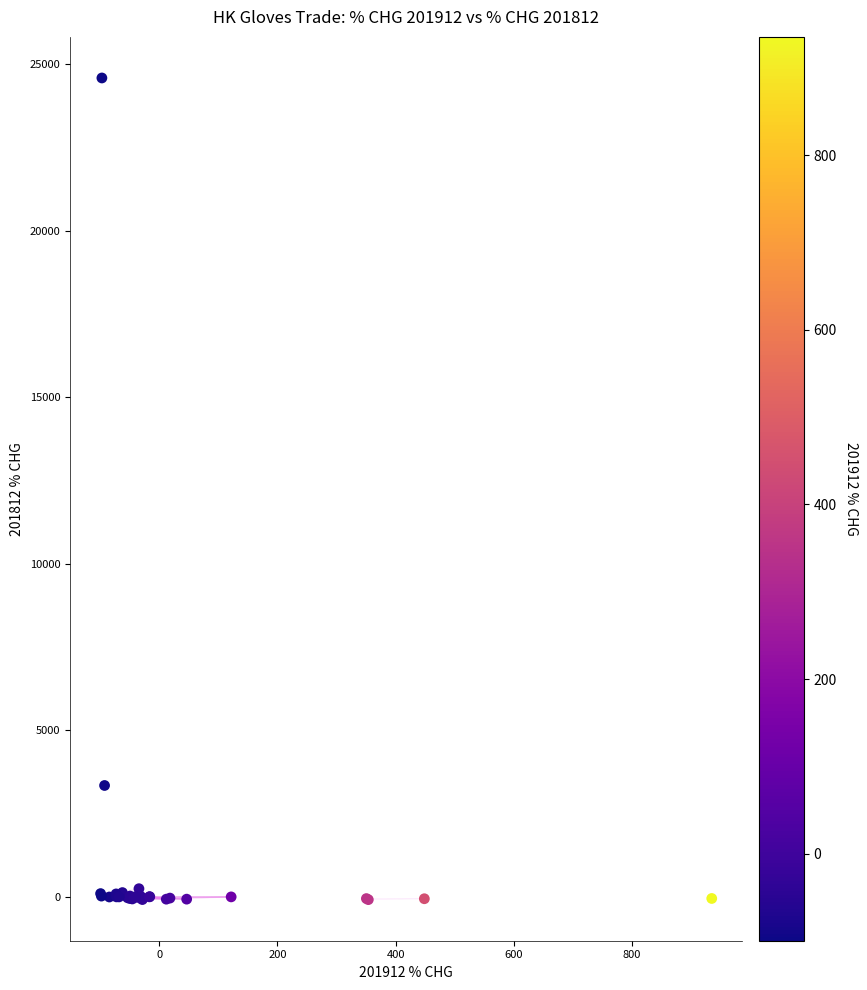

What Y value in the scatter plot is closest to 12248?

3343.9